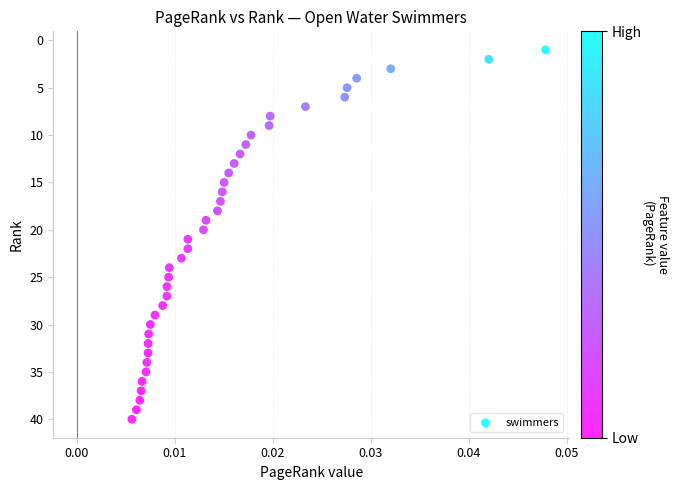

What is the range of Y values (max minus min)?

39